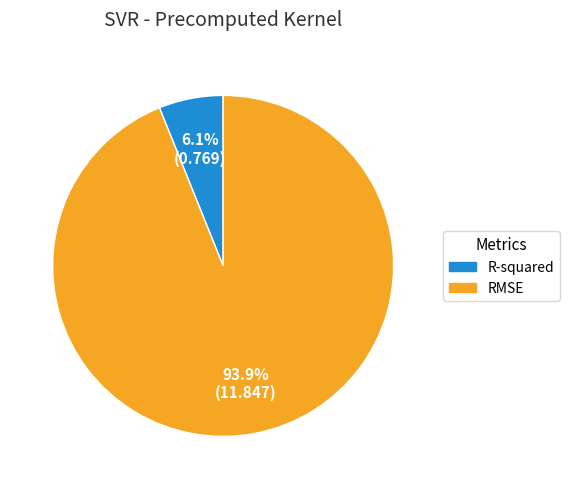

What is the smallest slice in the pie chart?

R-squared